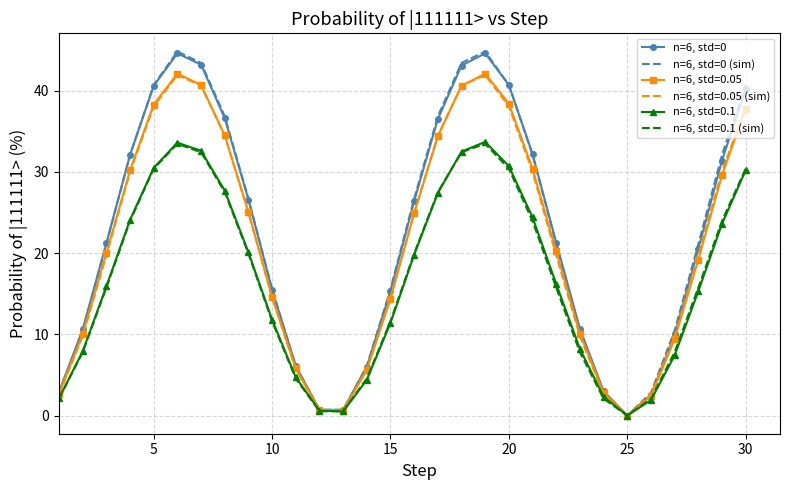

How many interior local valleys does the n=6, std=0 (sim) series have?

2